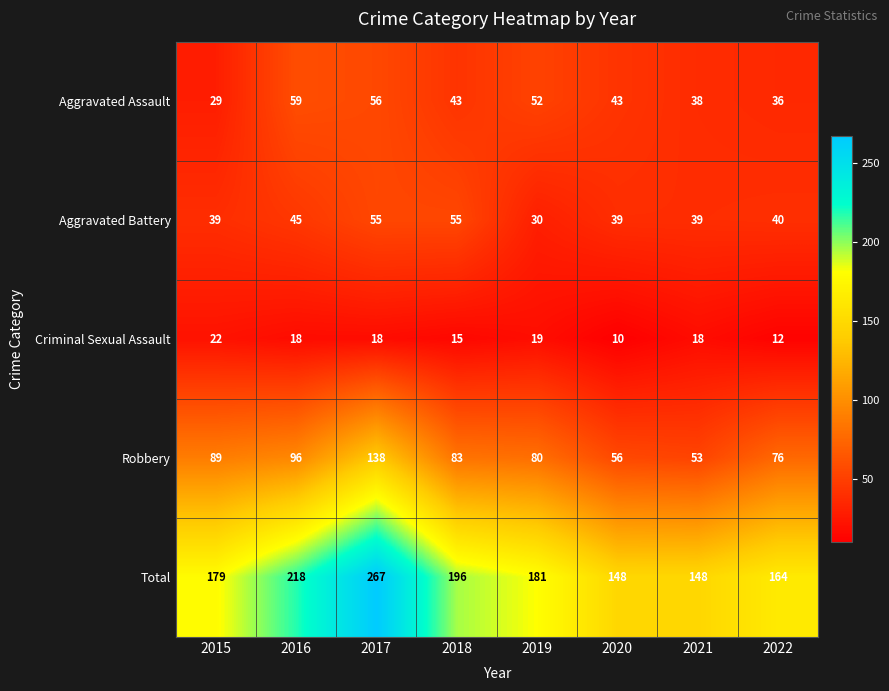

Which series has the widest spread of values?

Total